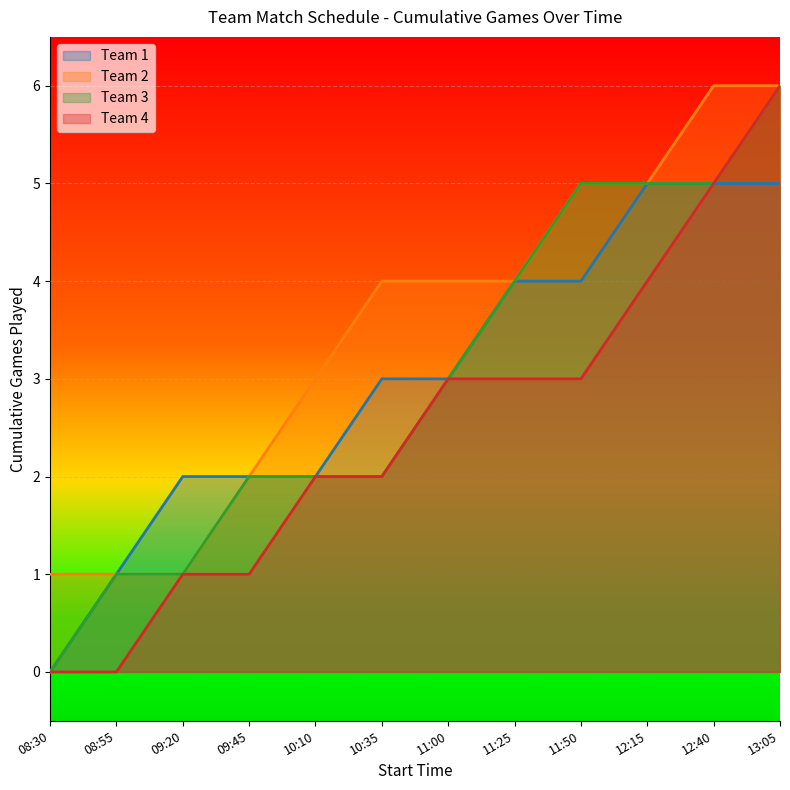

Which category has the highest value in the Team 4 series?

13:05